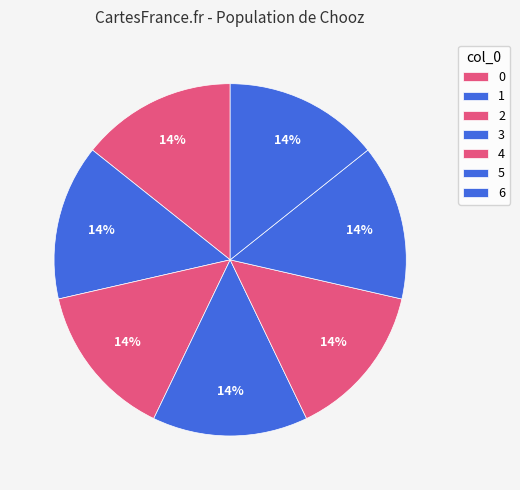

How many segments does this pie chart have?

7